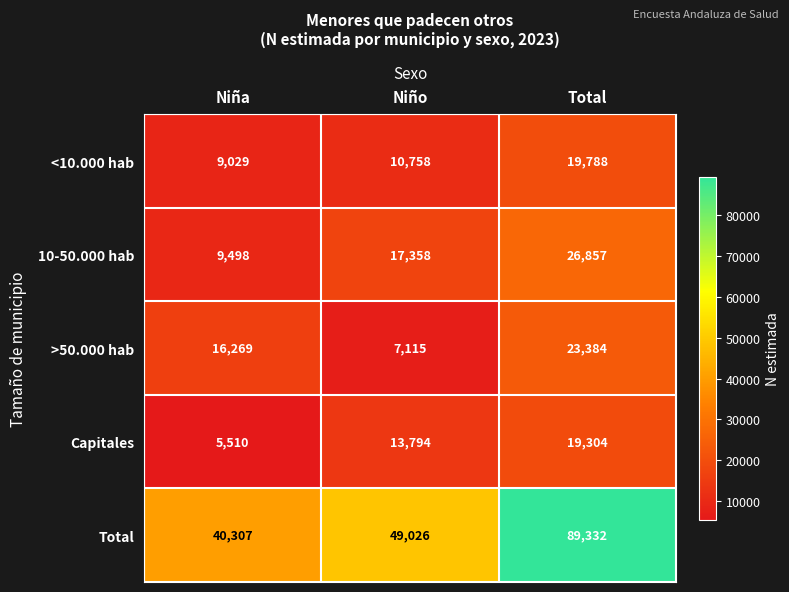

Between Niño and Total, which series saw the biggest shift?

Total